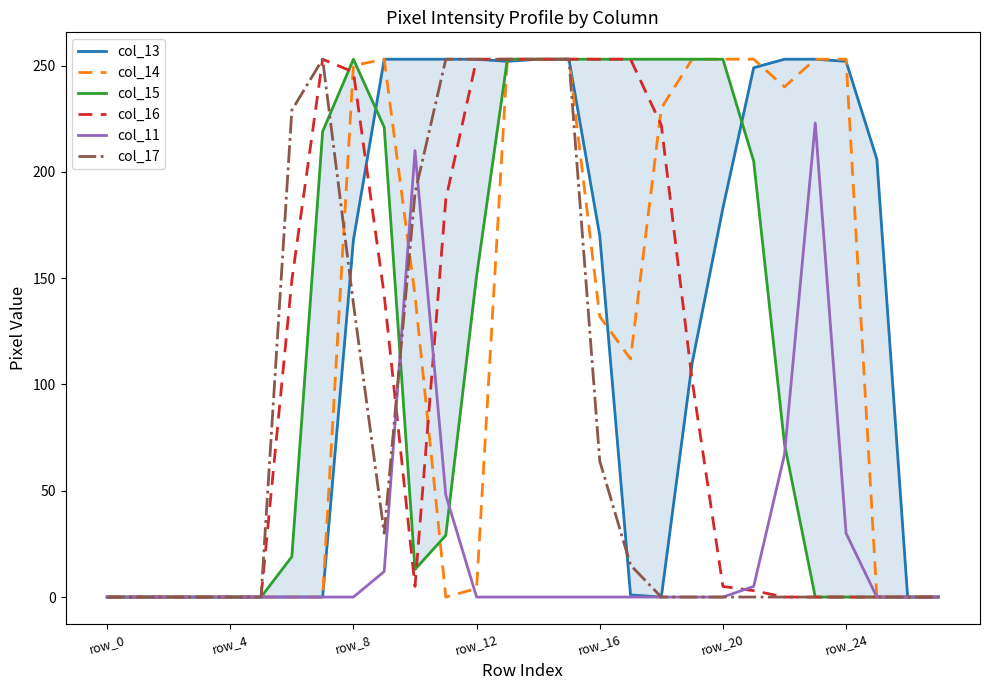

Which category has the lowest value across all series?

row_0